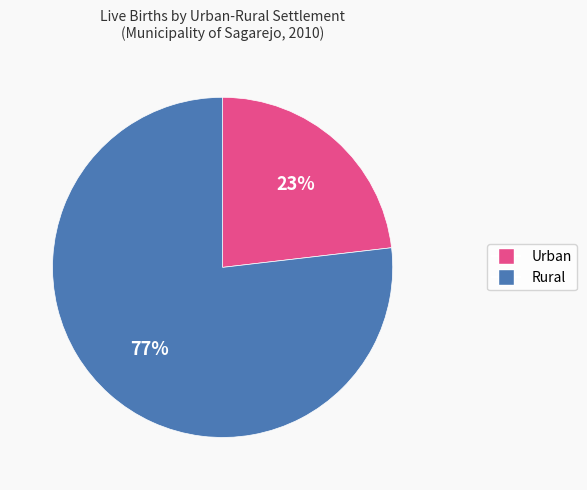

What is the largest slice in the pie chart?

Rural